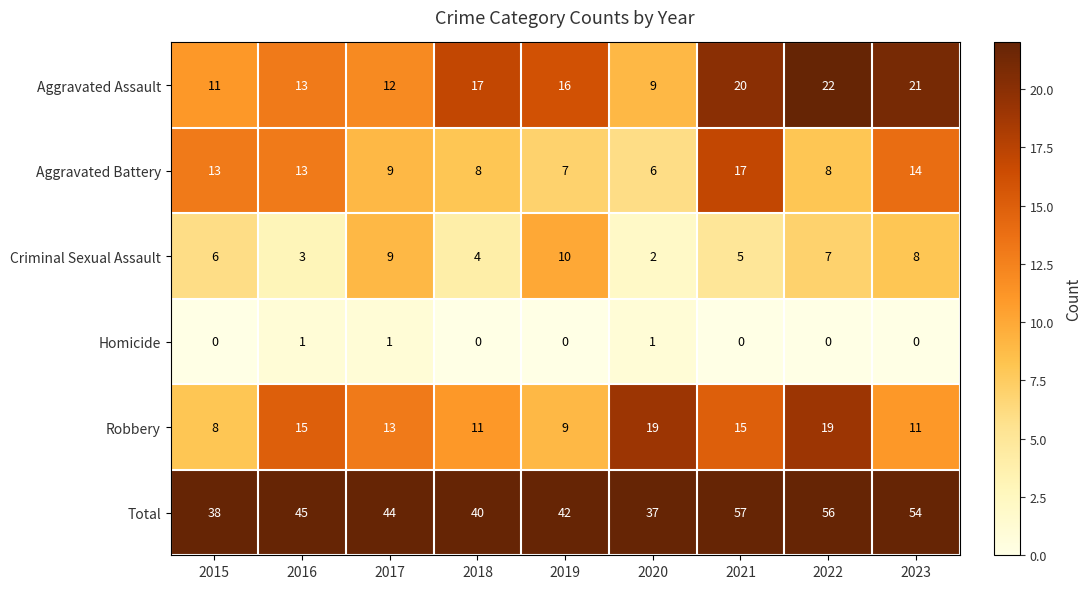

What is the sum of the Criminal Sexual Assault values at 2015 and 2022?

13